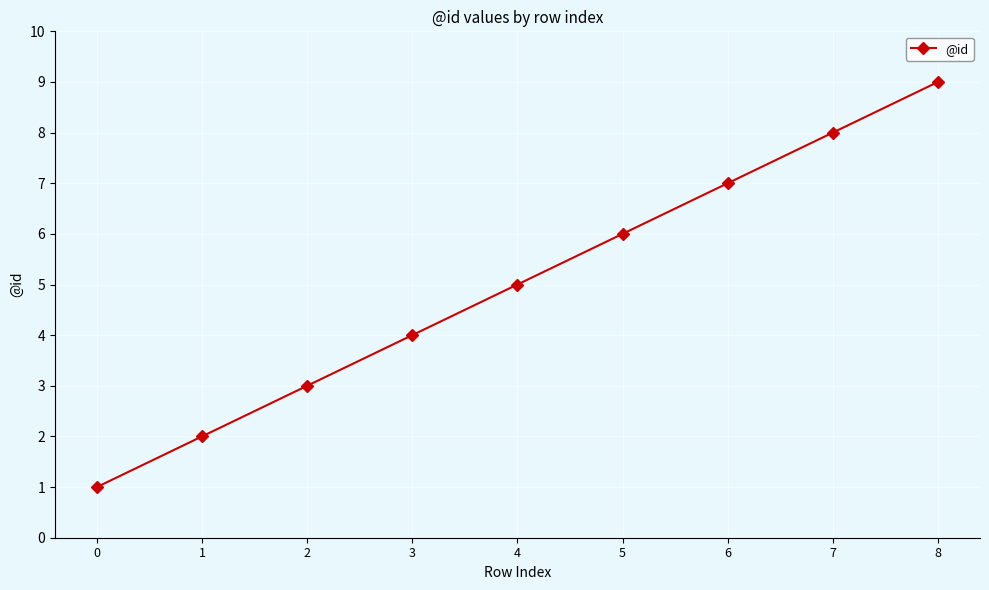

What is the difference between the maximum and minimum values?

8